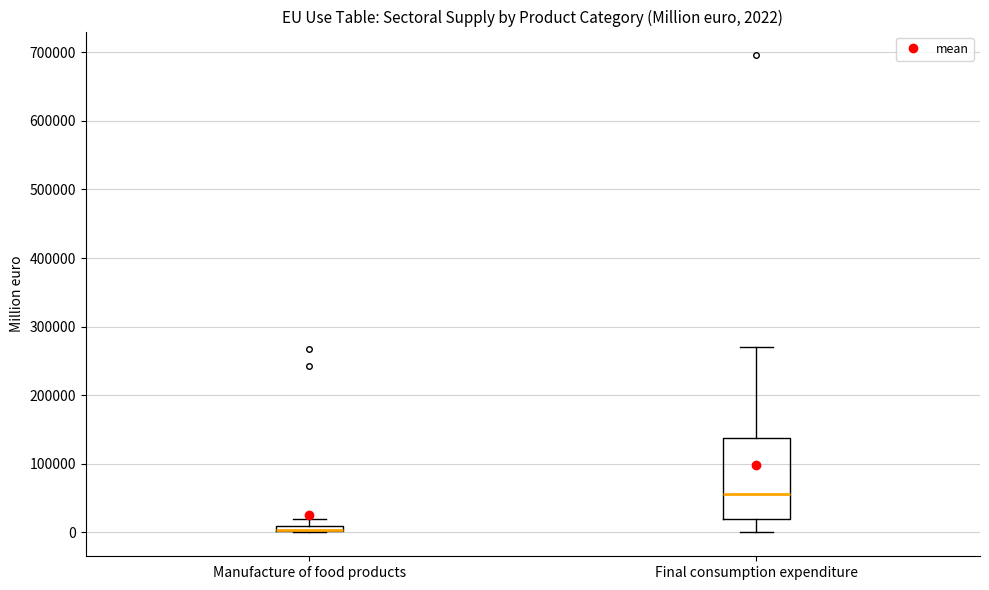

Which box is the tallest, from its lower edge to its upper edge?

Final consumption expenditure